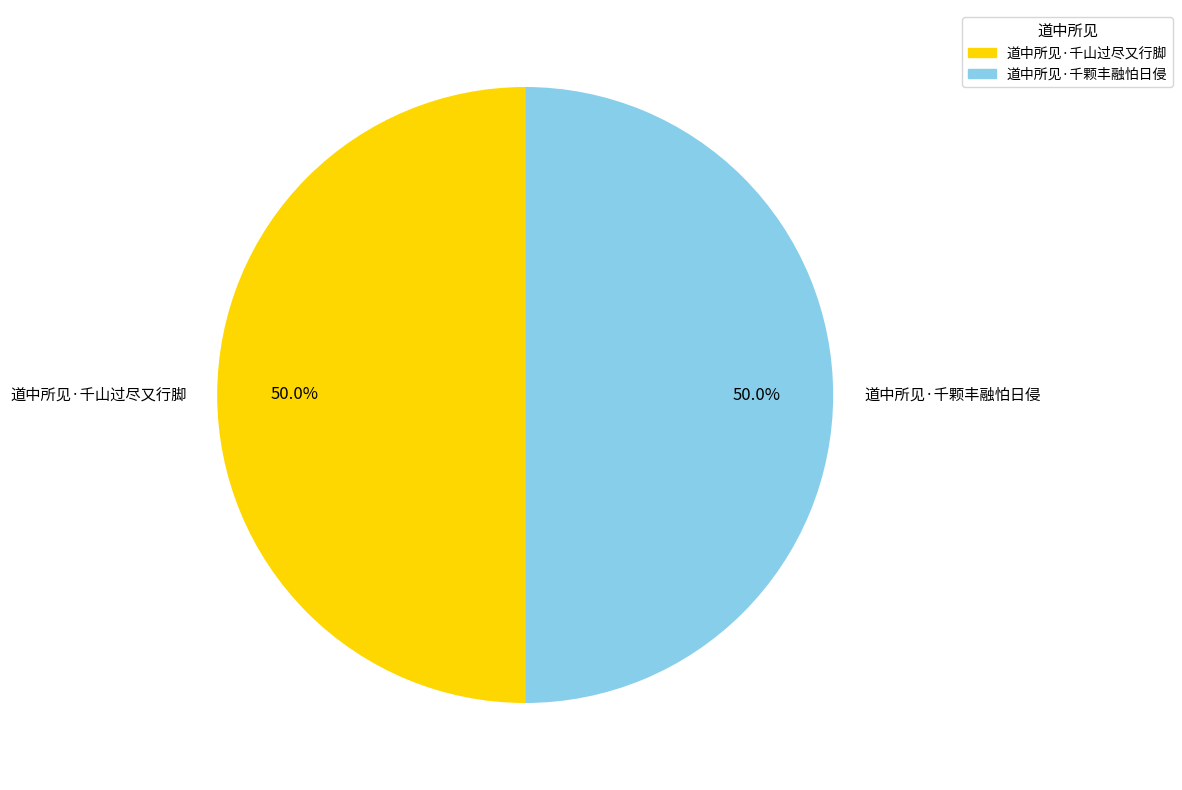

What is the ratio of the value at 道中所见·千山过尽又行脚 to the value at 道中所见·千颗丰融怕日侵?

1.0